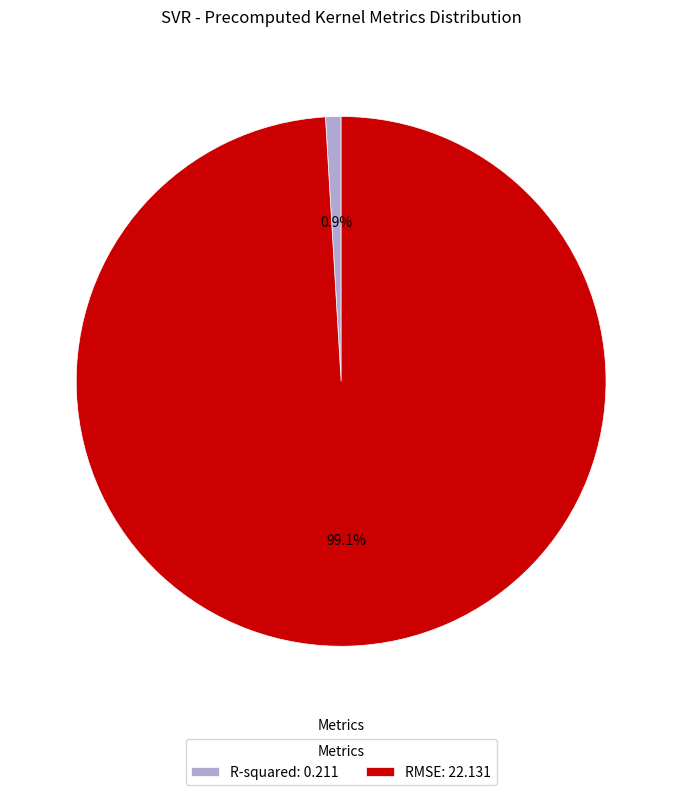

Is there any slice that represents more than half of the pie?

Yes